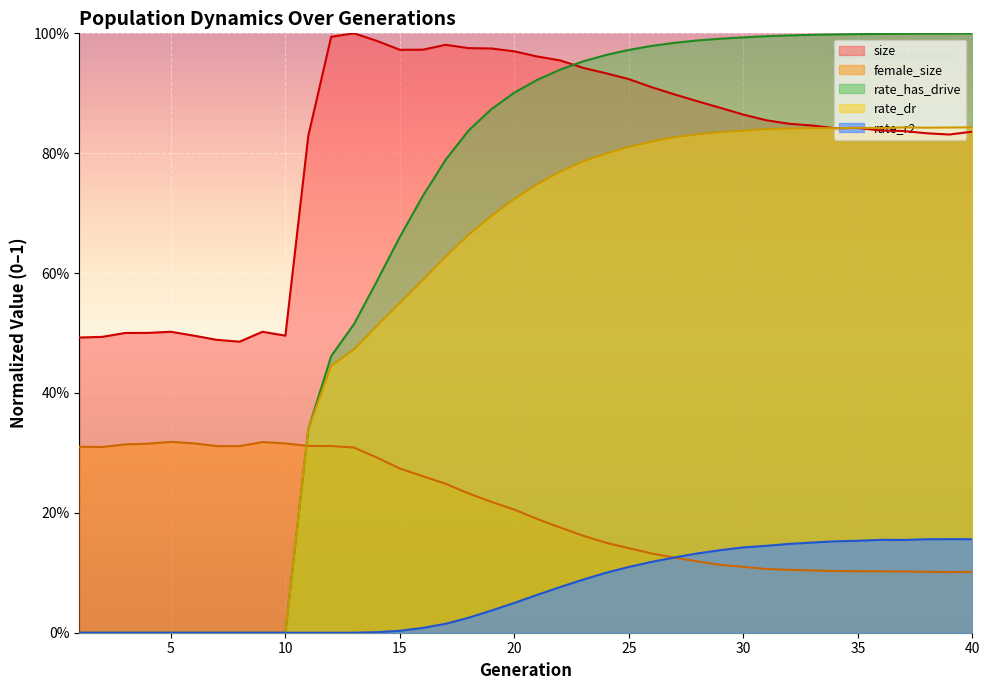

Rank the series by their maximum value, from lowest to highest.

rate_r2, female_size, rate_dr, rate_has_drive, size